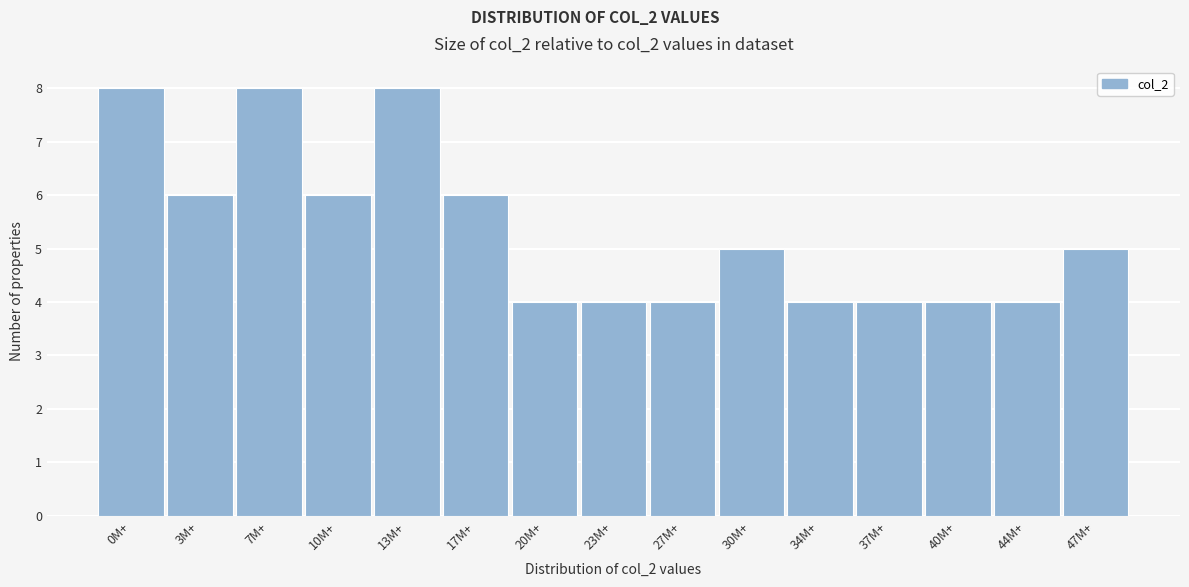

Reading left to right, list all the values displayed in this chart.

8	6	8	6	8	6	4	4	4	5	4	4	4	4	5